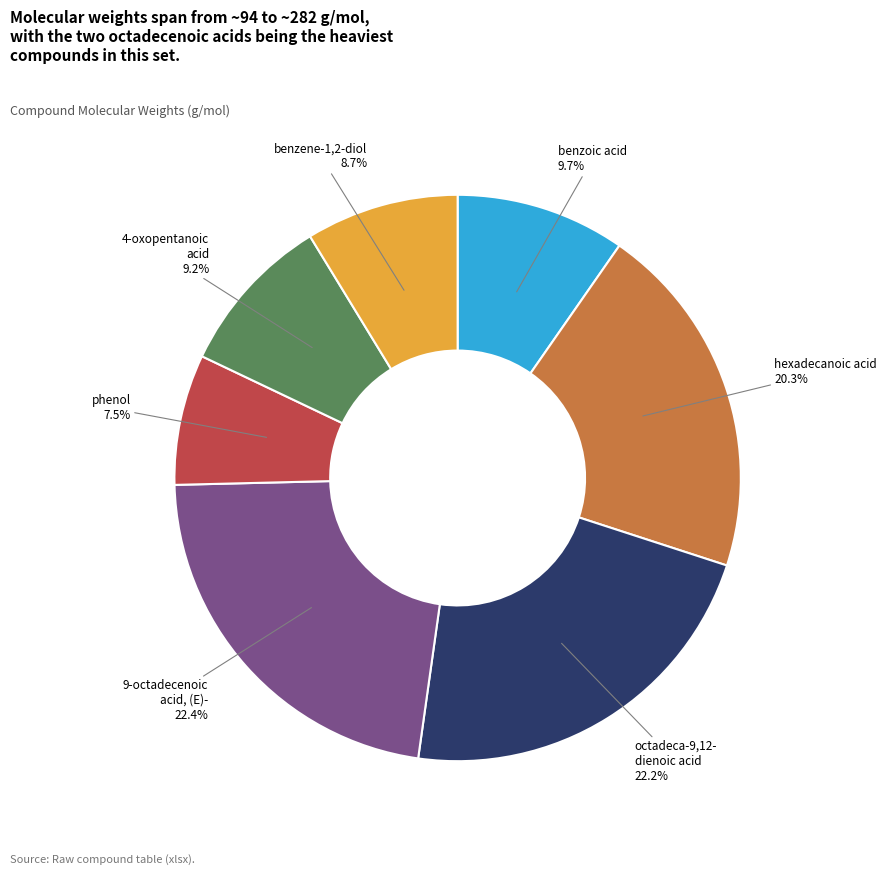

To the nearest percent, what is the average slice percentage?

14%